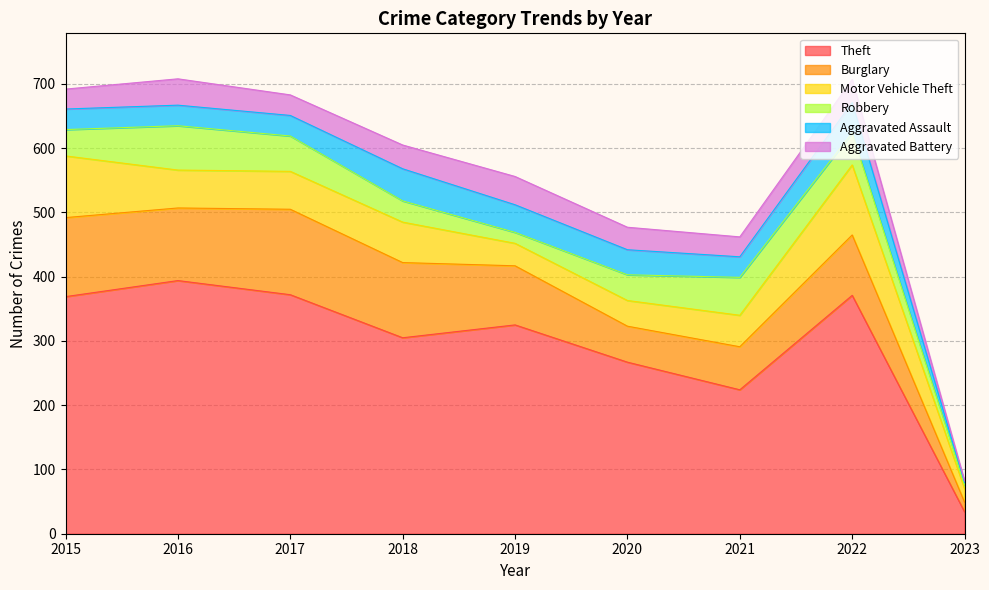

Does the chart display data point markers on the line(s)?

No